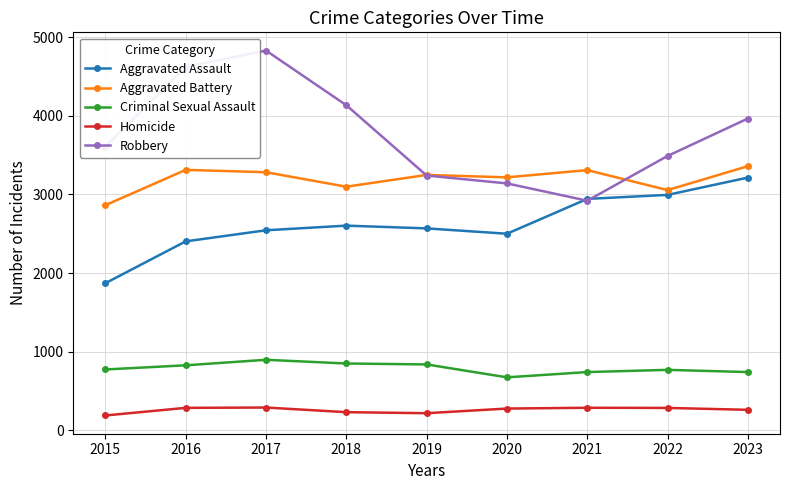

What is the value of the Criminal Sexual Assault point at the 5th from the left?

839